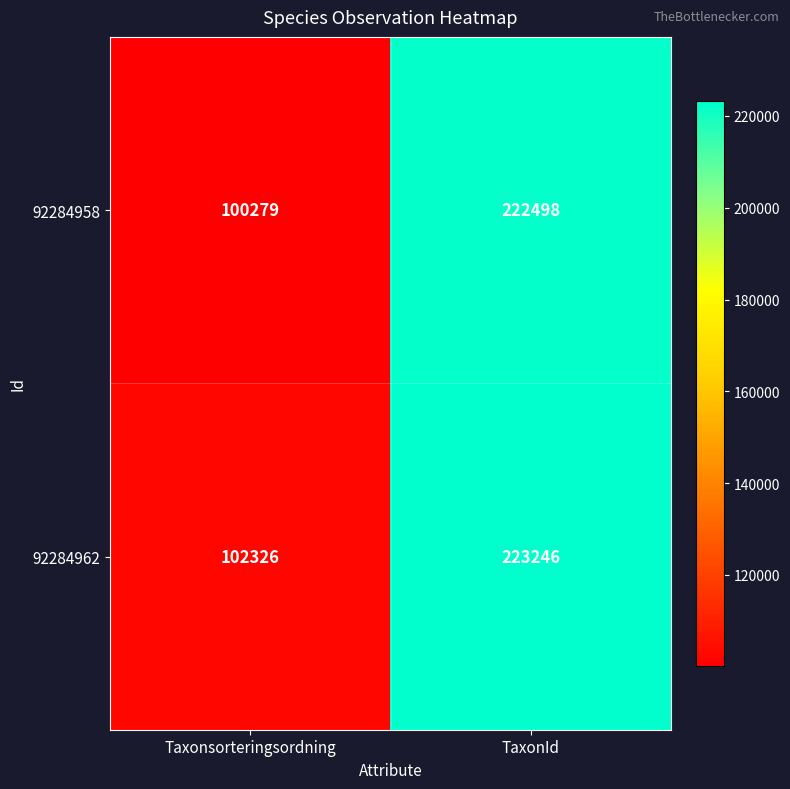

At which label is 92284962 closest to 162786?

Taxonsorteringsordning